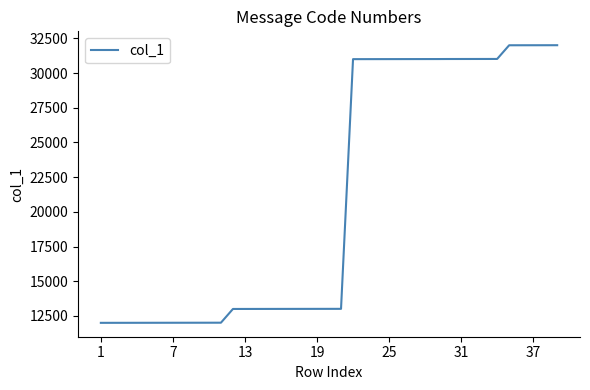

What is the smallest value displayed?

12000